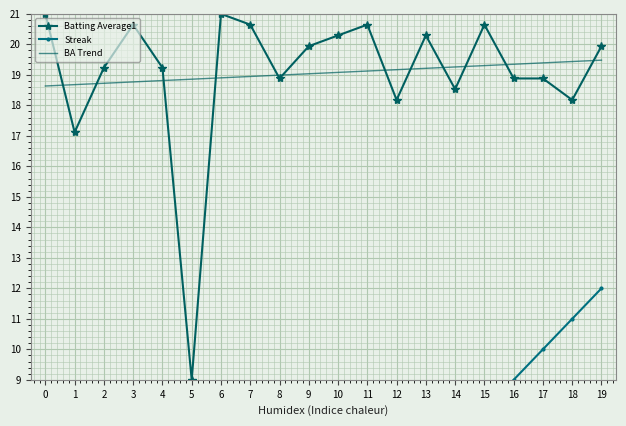

What is the total value across all series at 5?

30.9